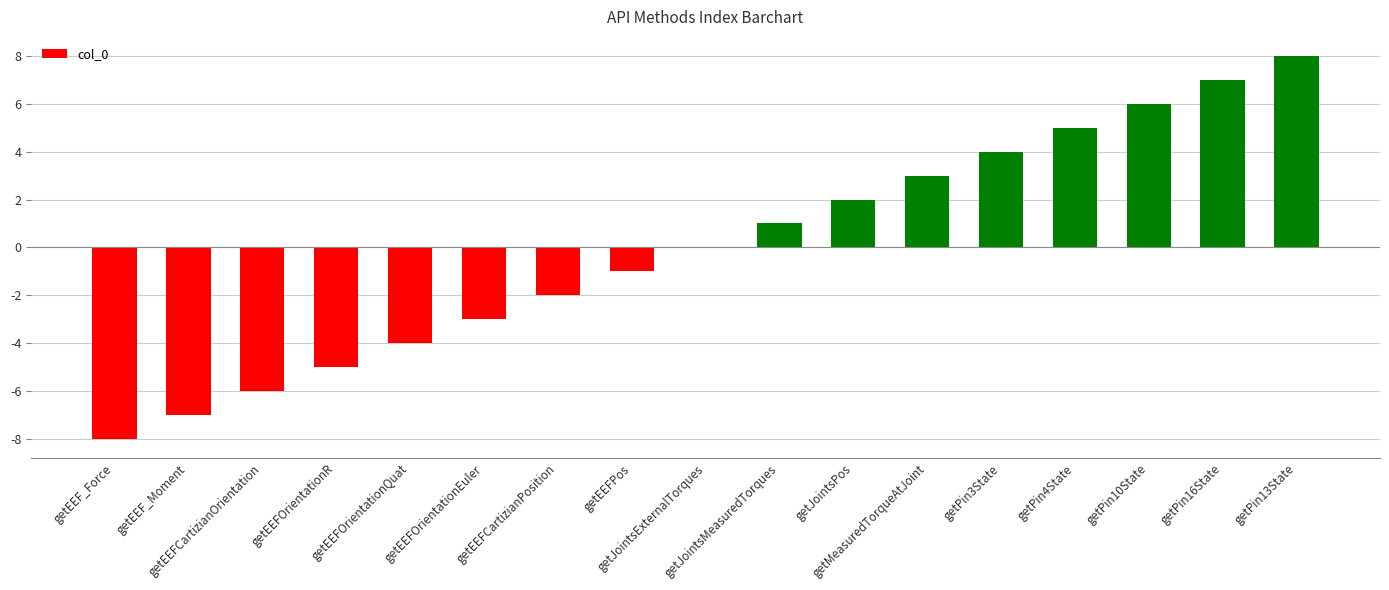

Reading left to right, transcribe all the data shown in this chart.

-8	-7	-6	-5	-4	-3	-2	-1	0	1	2	3	4	5	6	7	8